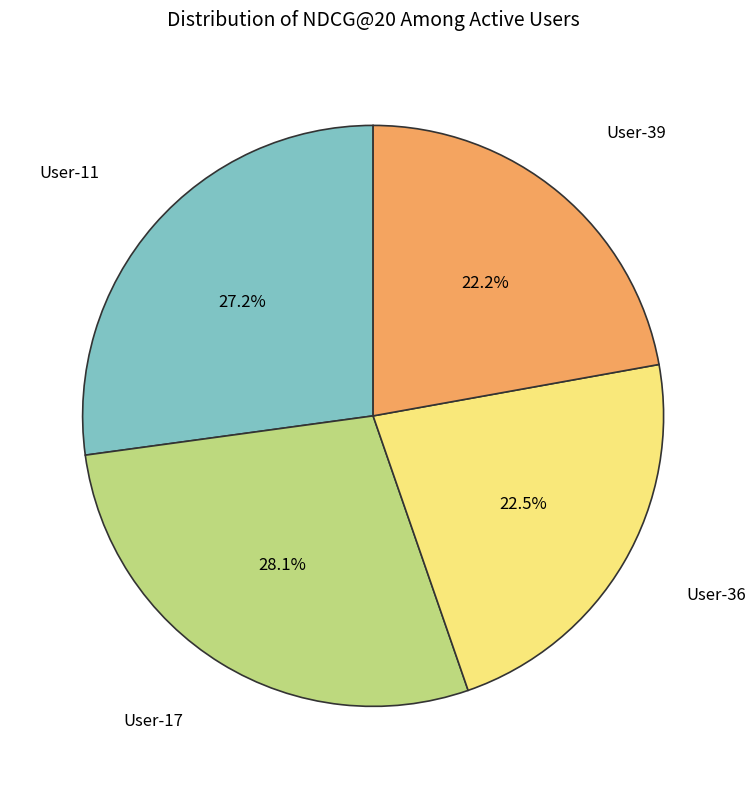

Does any single category account for the majority?

No